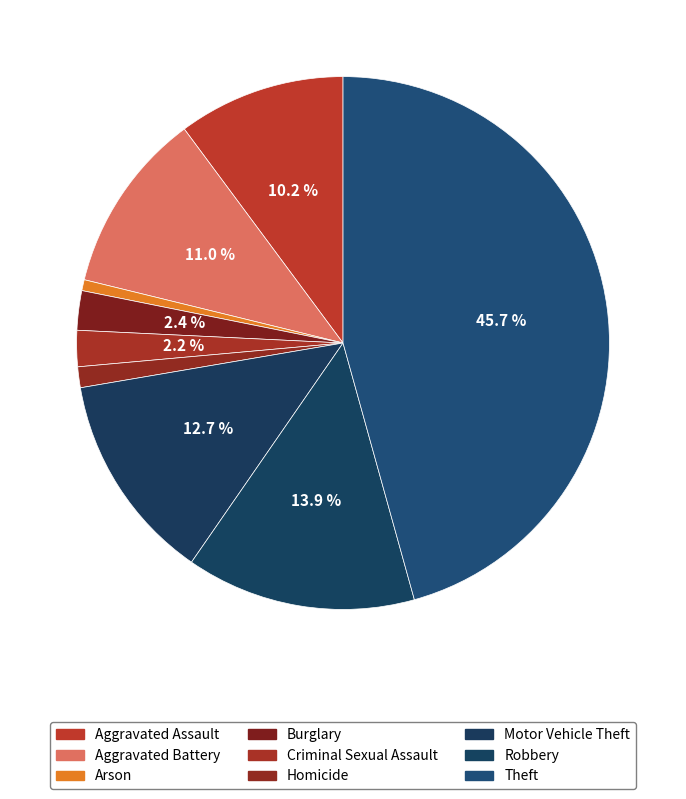

Does any single category account for the majority?

No